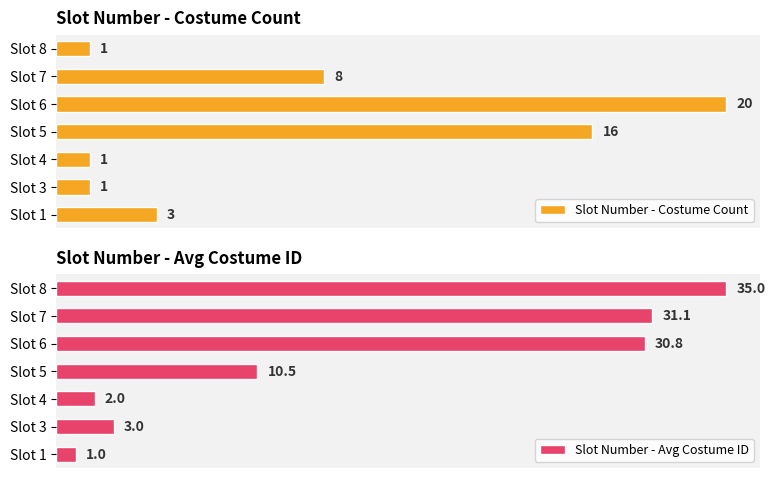

Is the value of Slot Number - Avg Costume ID at Slot 1 greater than the value of Slot Number - Costume Count at Slot 8?

No